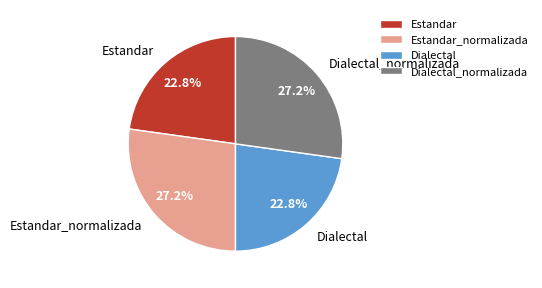

How much of the chart is everything except Dialectal_normalizada?

72.8%